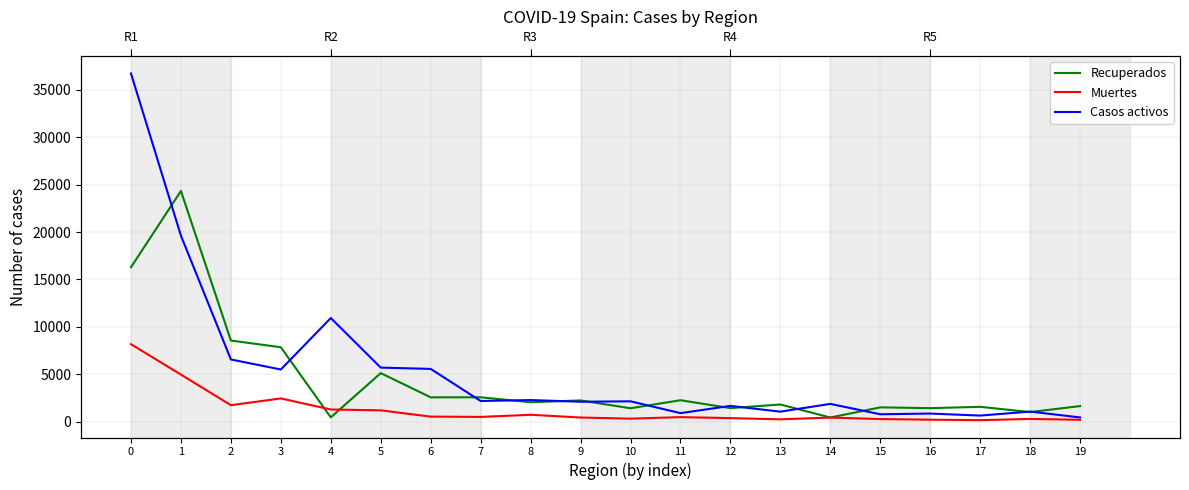

The value of Muertes at 18 is 428. True or false?

False